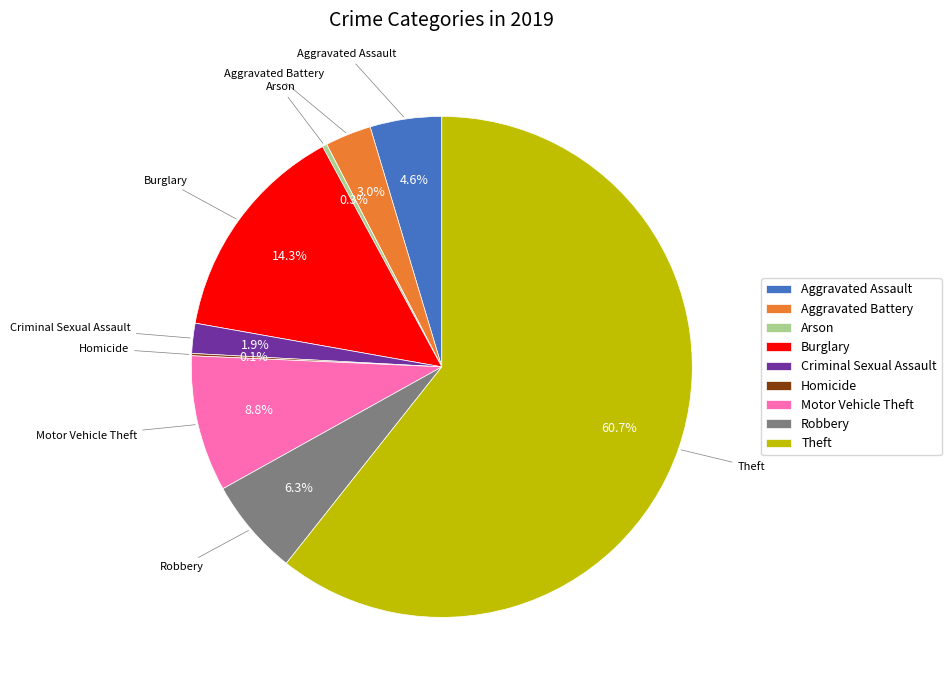

To the nearest percent, what is the difference between the largest and smallest slice percentages?

61%